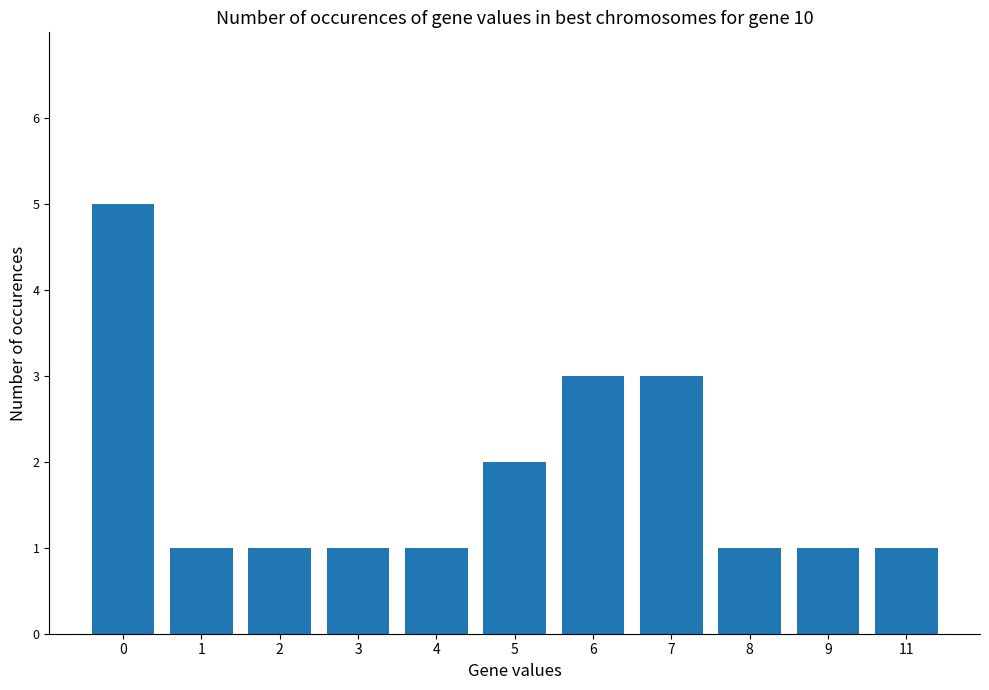

How many values are between 1 and 3?

10